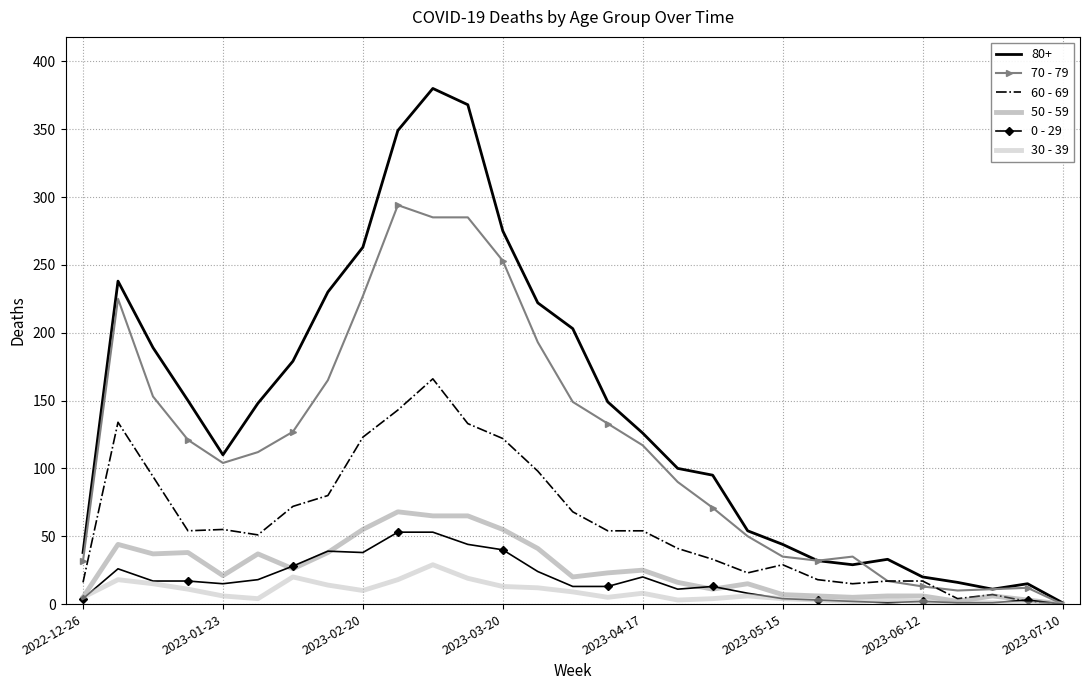

What is the average value of the 50 - 59 series?

26